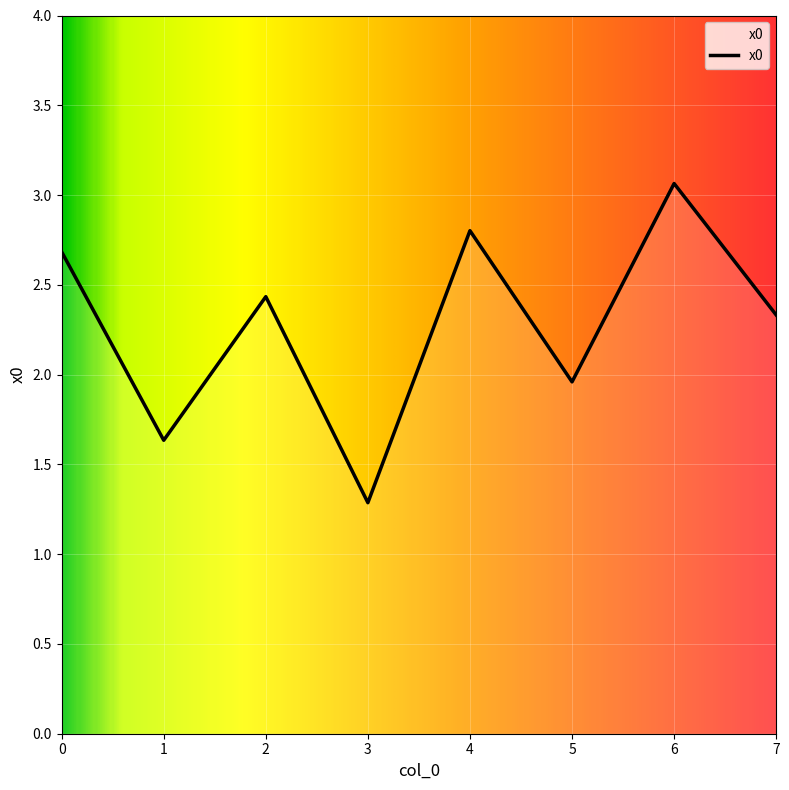

What is the difference between the values at 5 and 3?

0.7